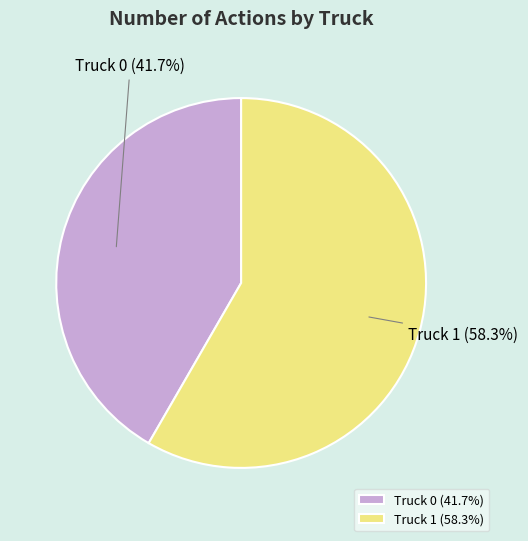

Is it true that Truck 1 is 58% of the pie?

True